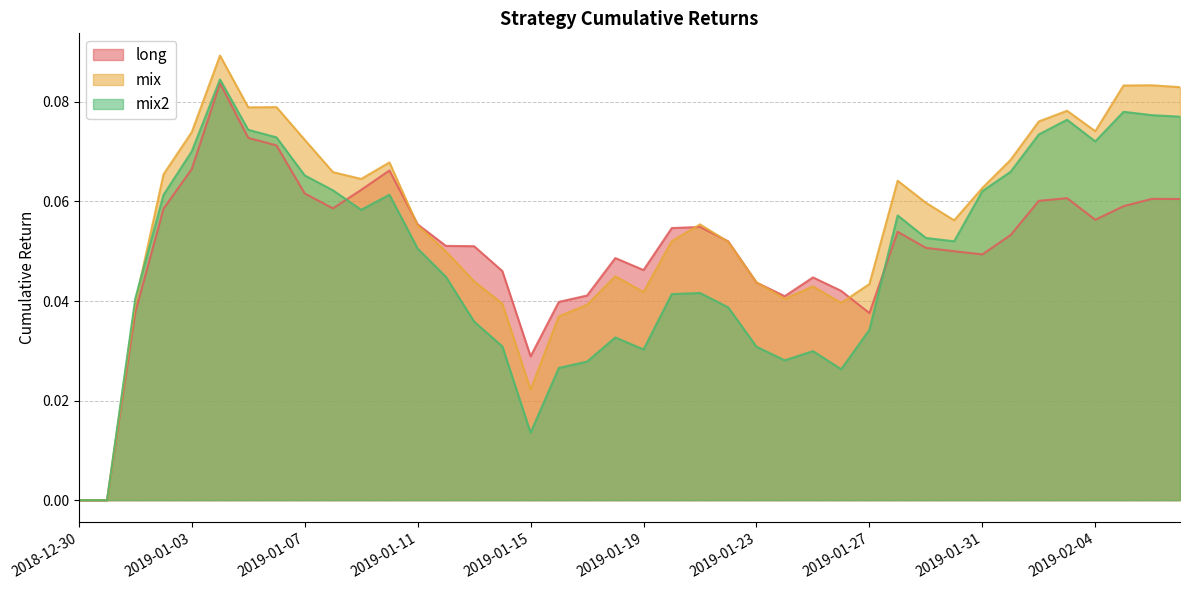

The value of mix at 2019-02-04 is 0.0. True or false?

False